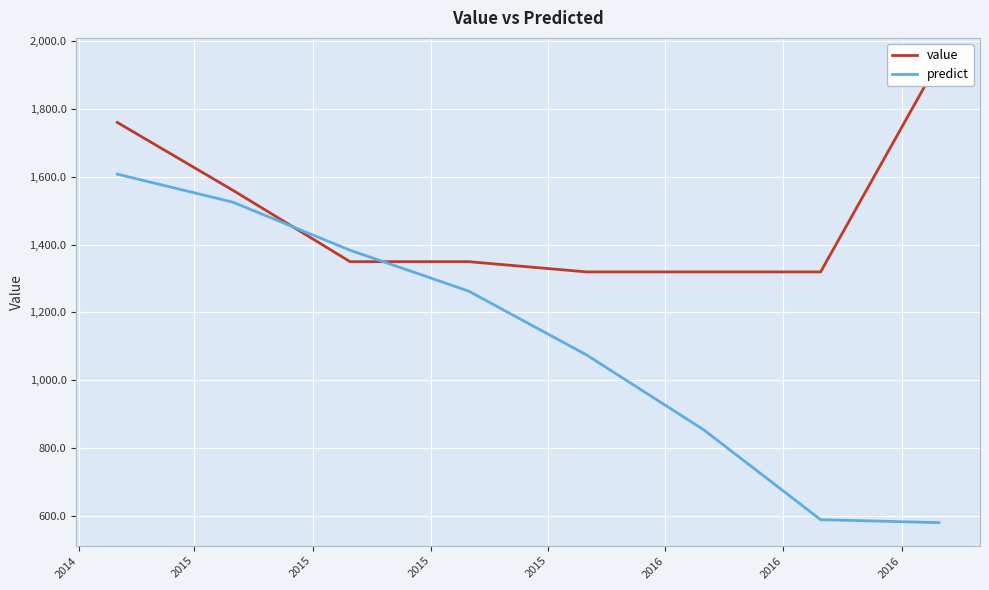

The value of predict at 2016 is 265.9. True or false?

False